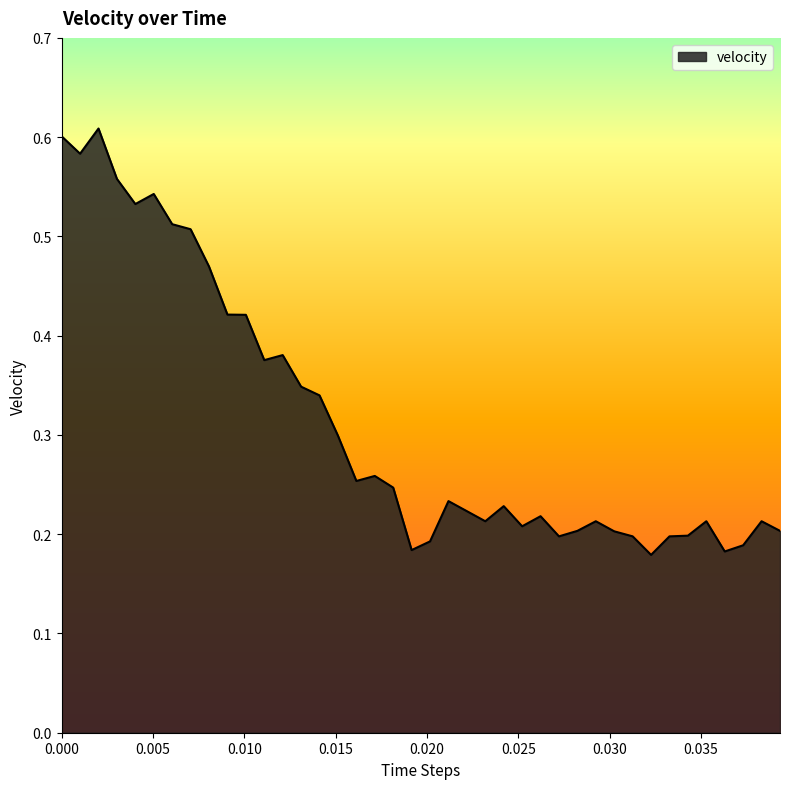

How many lines are shown in the chart?

1